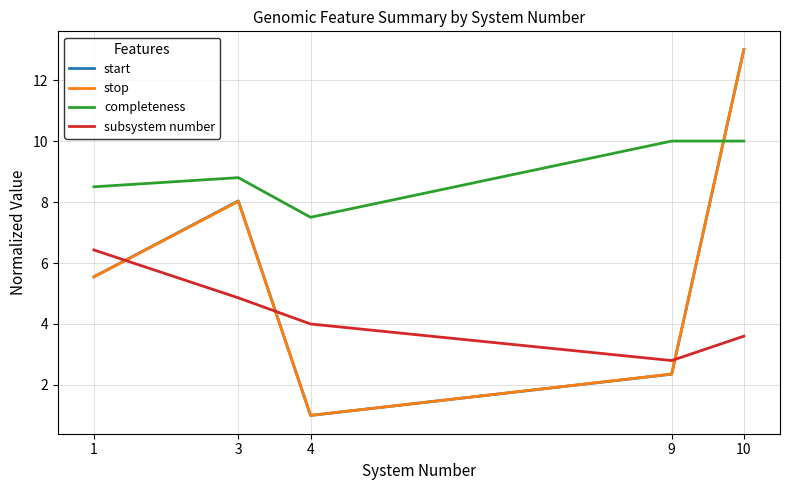

At which category is the sum across all series the highest?

10